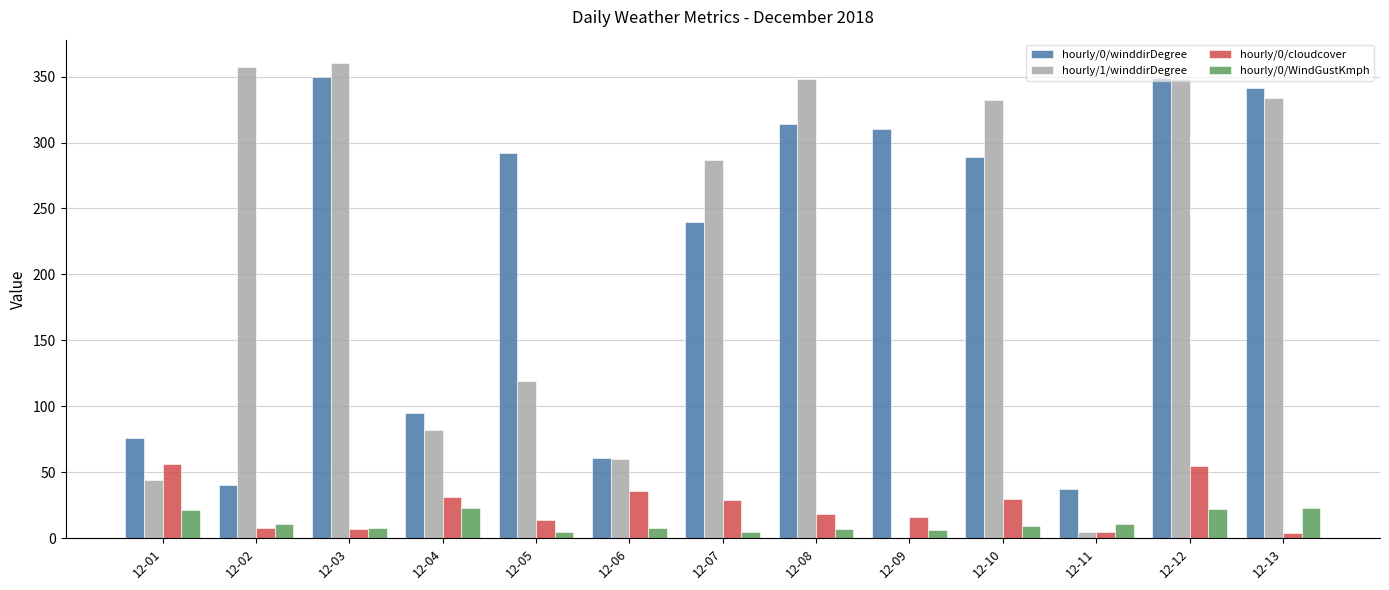

The value of hourly/0/winddirDegree at 12-13 is 341. True or false?

True